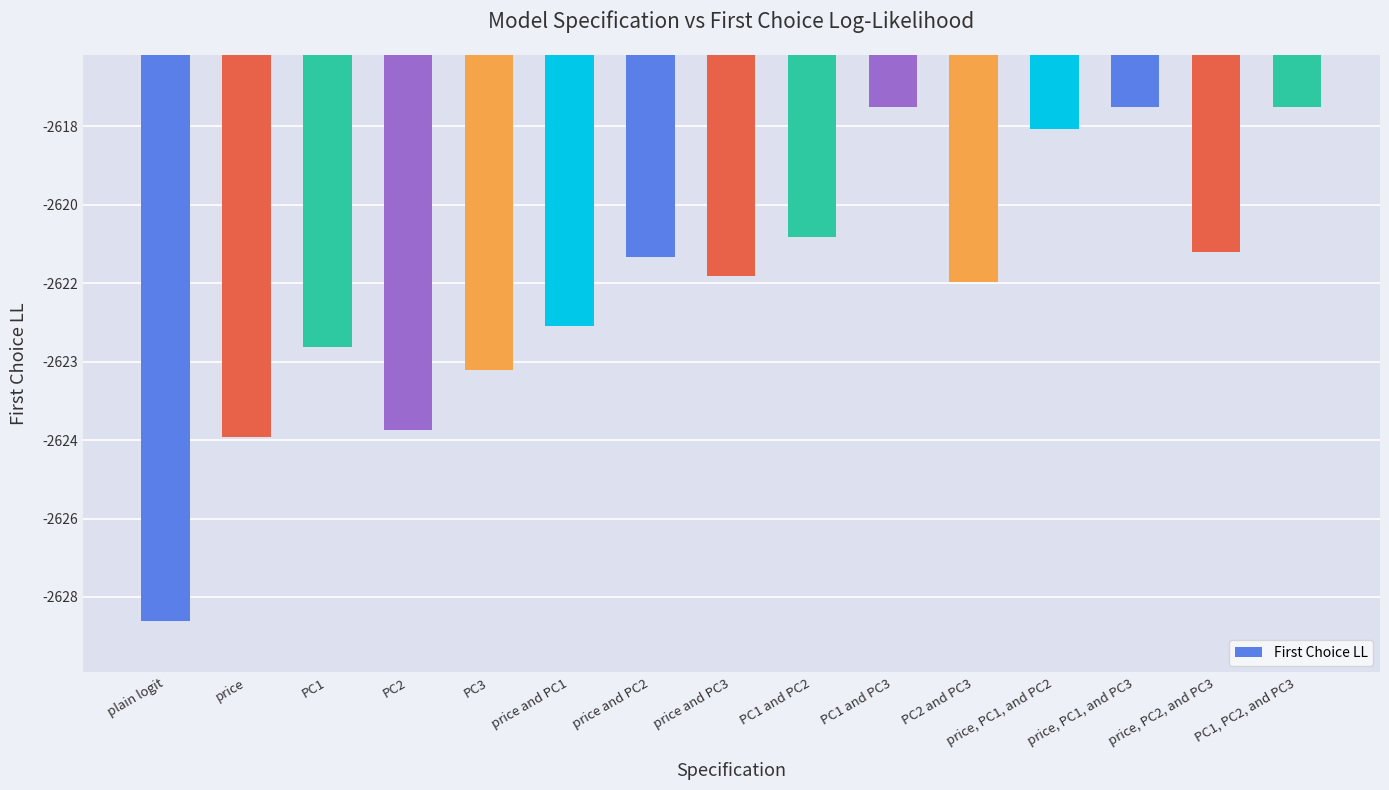

Does the chart contain any negative values?

Yes